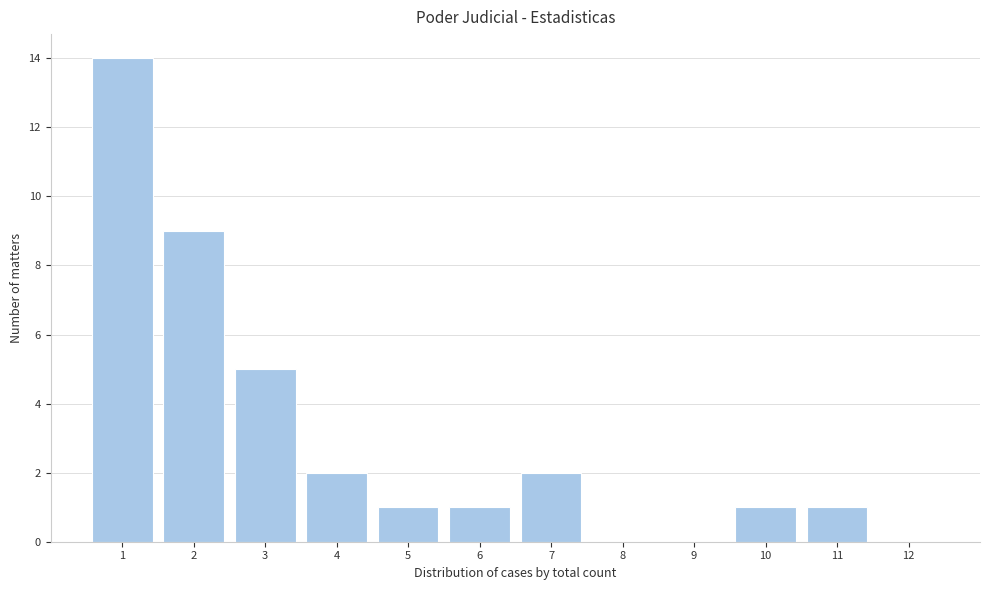

Reading left to right, transcribe all the data shown in this chart.

1=14	2=9	3=5	4=2	5=1	6=1	7=2	8=0	9=0	10=1	11=1	12=0